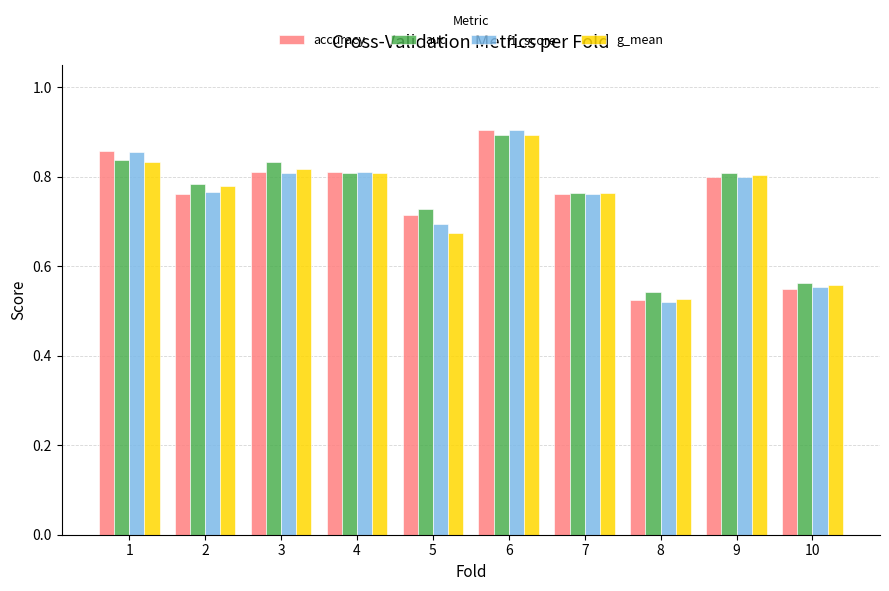

Is the value of f1_score at 5 greater than the value of accuracy at 5?

No